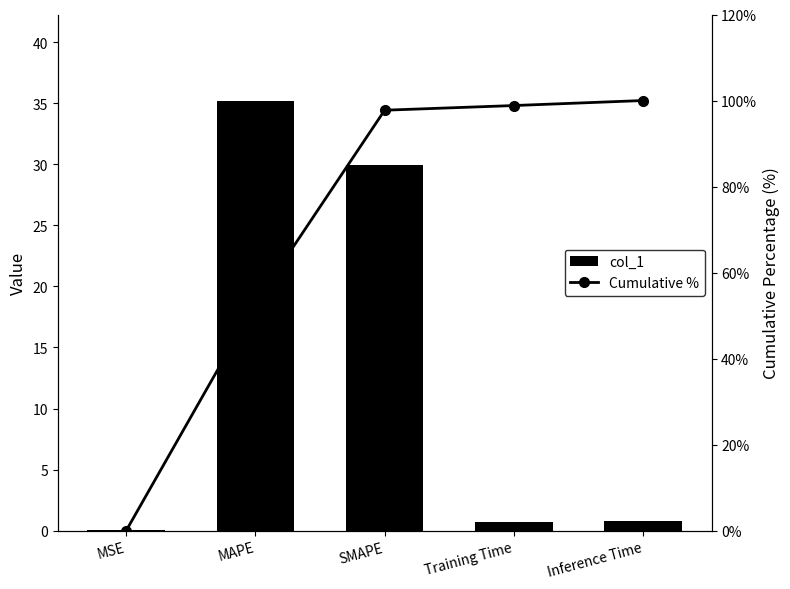

What is the label of the 1st bar from the right?

Inference Time